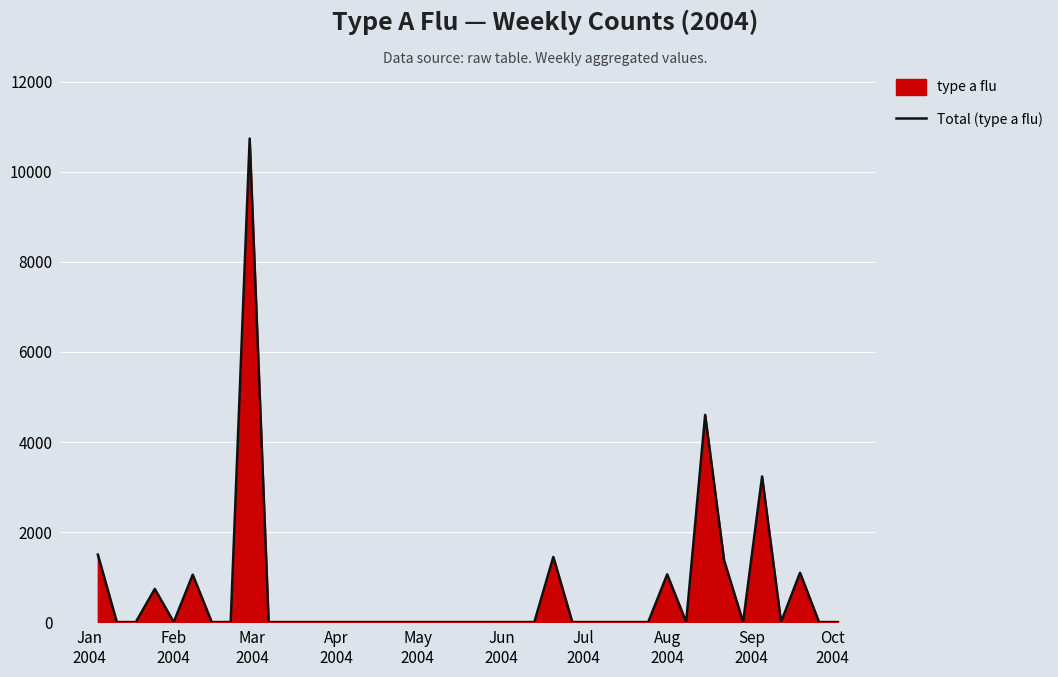

What is the greatest value displayed?

10742.5